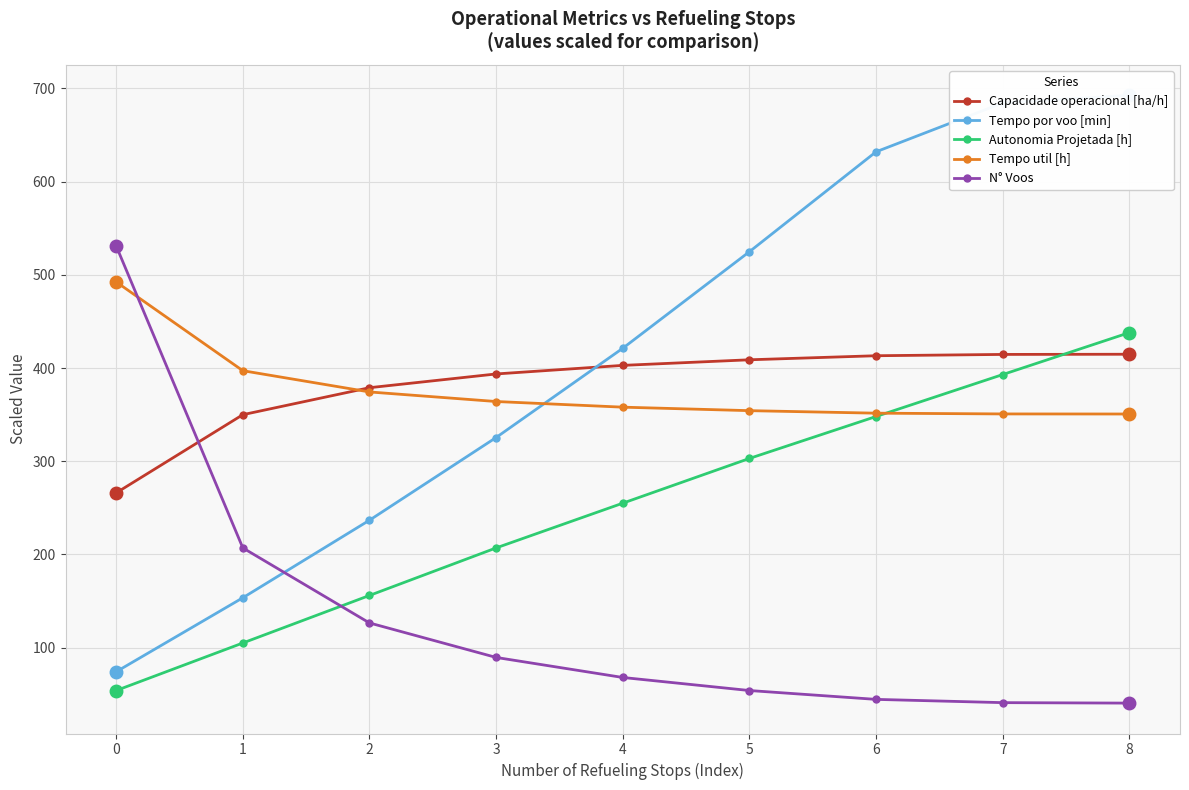

True or false: Capacidade operacional [ha/h] and Tempo util [h] cross at least once.

True